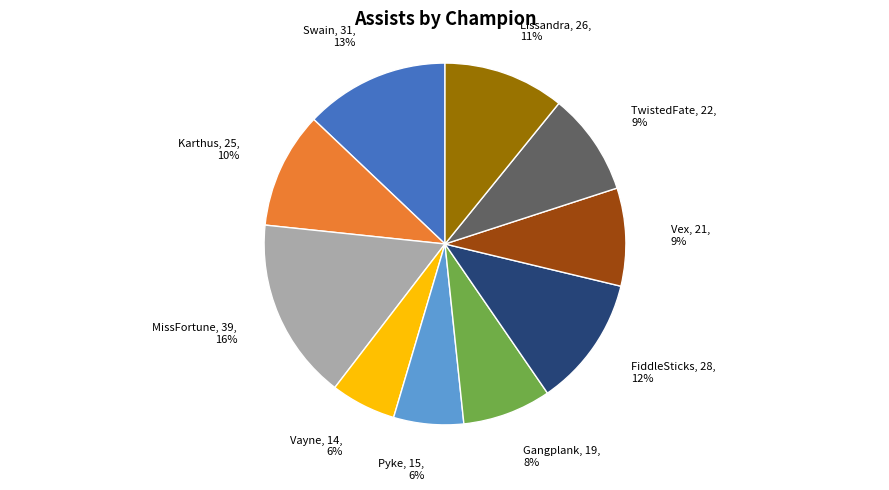

To the nearest percent, what is the difference between the largest and smallest slice percentages?

10%